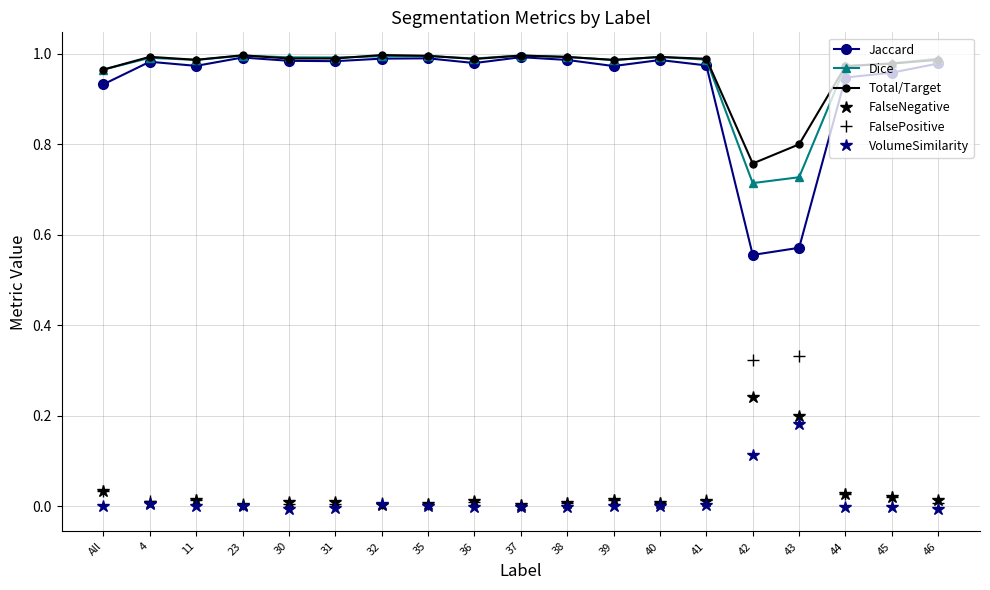

True or false: FalsePositive has more than 2 interior local peaks.

True